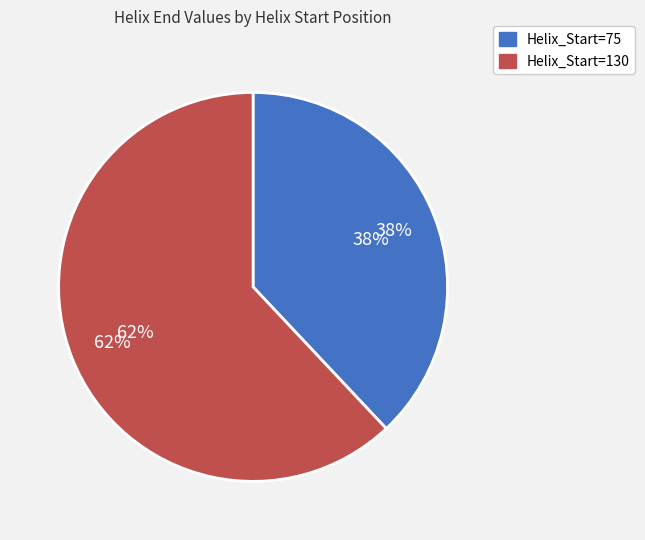

What percentage is the Helix_Start=130 slice, to the nearest percent?

62%